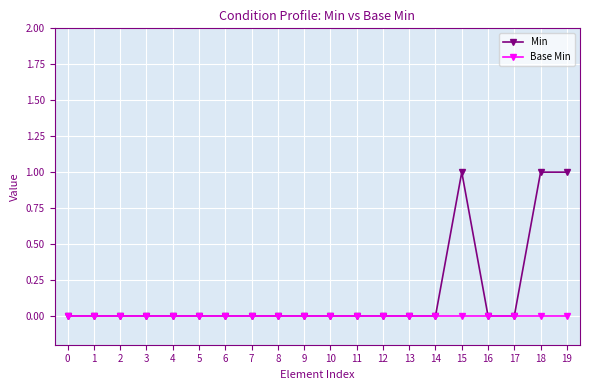

How many categories are shown in the chart?

20